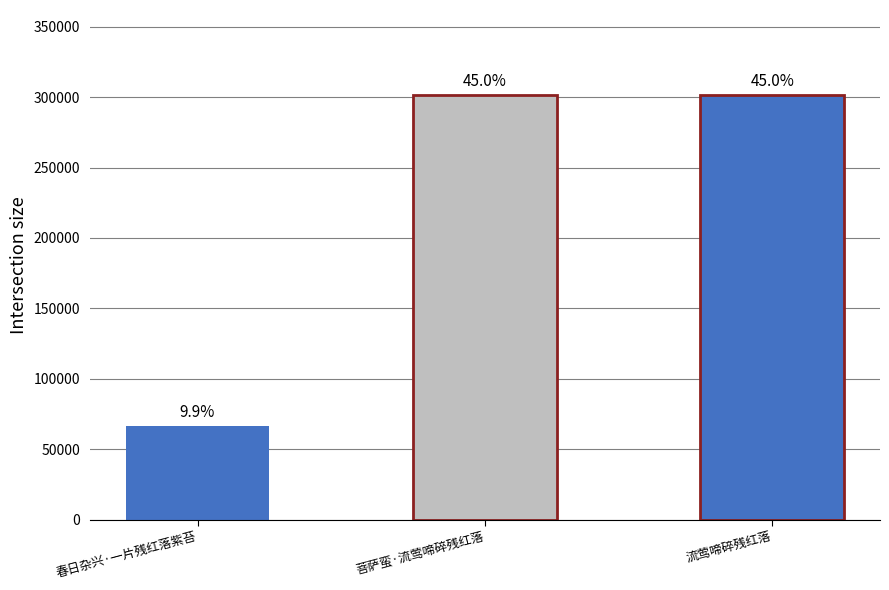

How many bars are there in total?

3